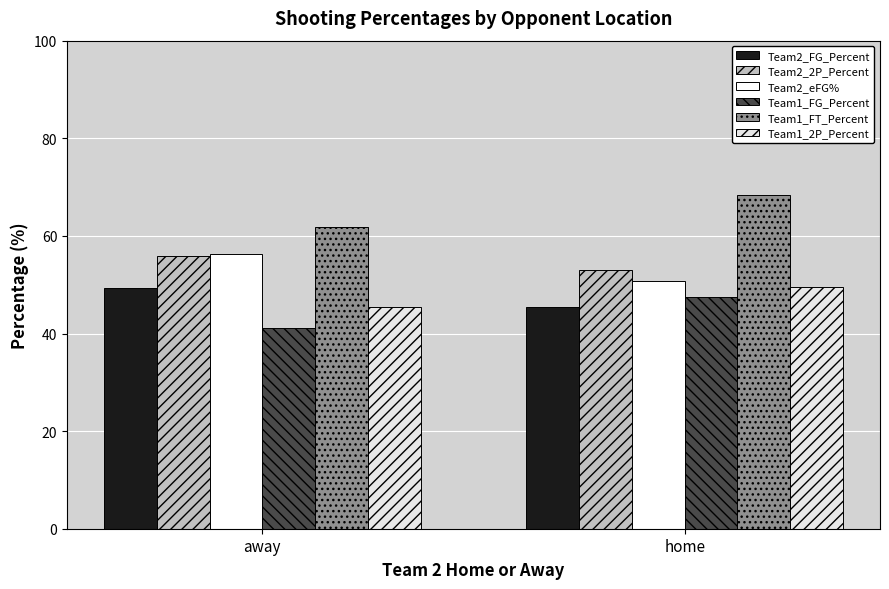

Which series has the largest total across all categories?

Team1_FT_Percent